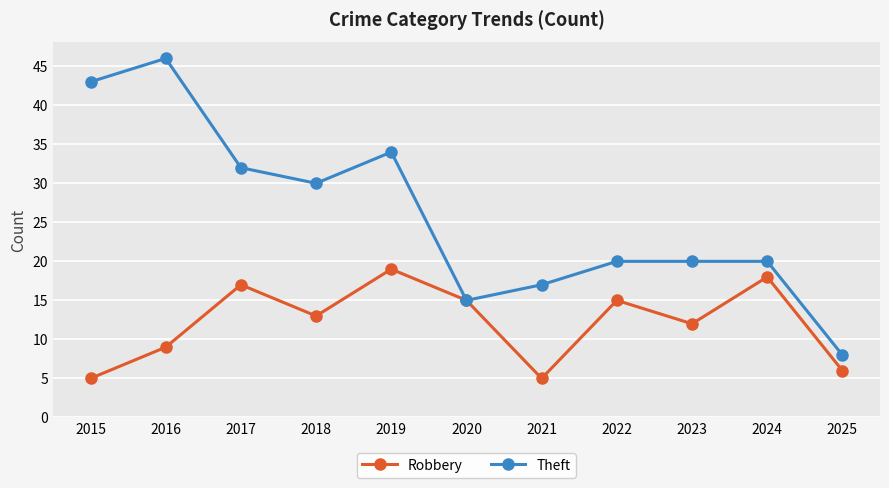

What is the difference between the maximum and minimum values in the Theft series?

38